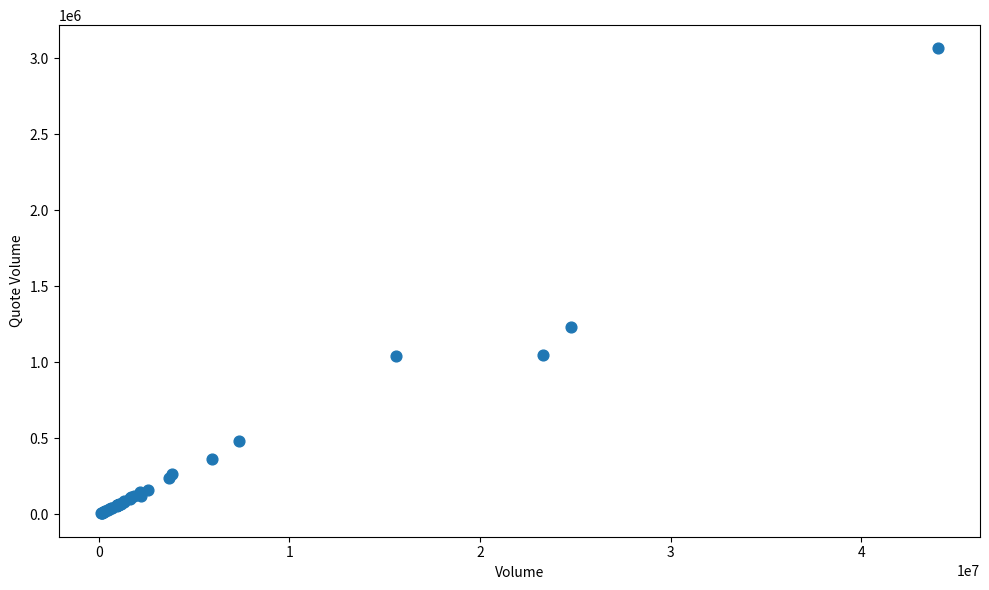

What Y value in the scatter plot is closest to 1535570?

1233015.8